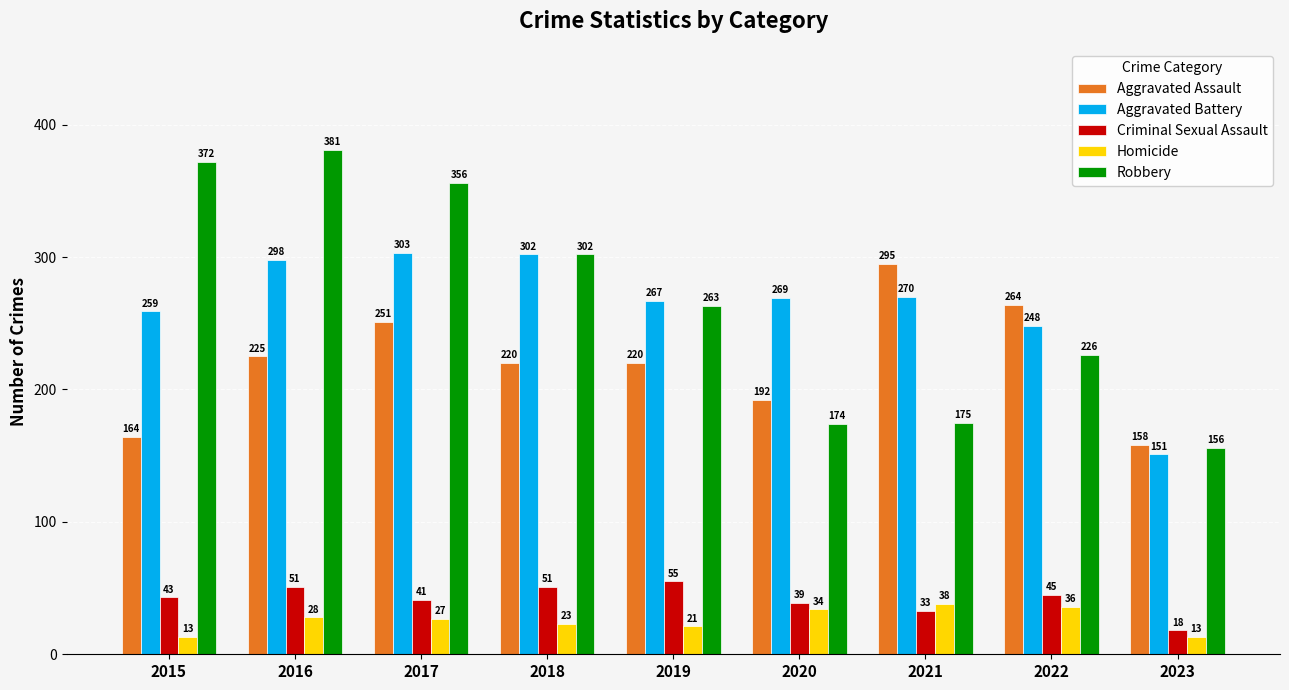

What are all the series names shown in the legend?

Aggravated Assault, Aggravated Battery, Criminal Sexual Assault, Homicide, Robbery